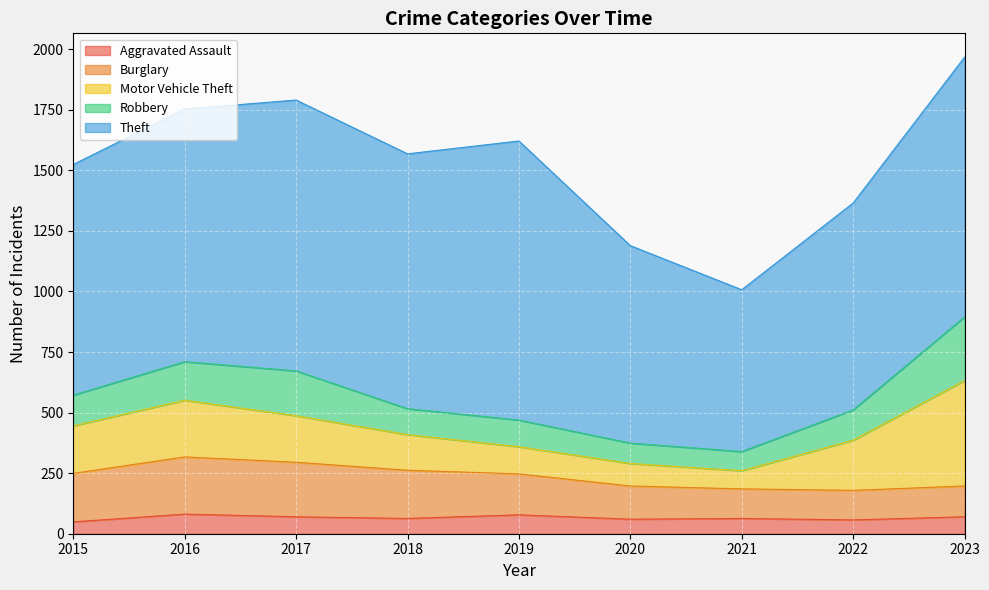

How many data points in Burglary are above 169?

4